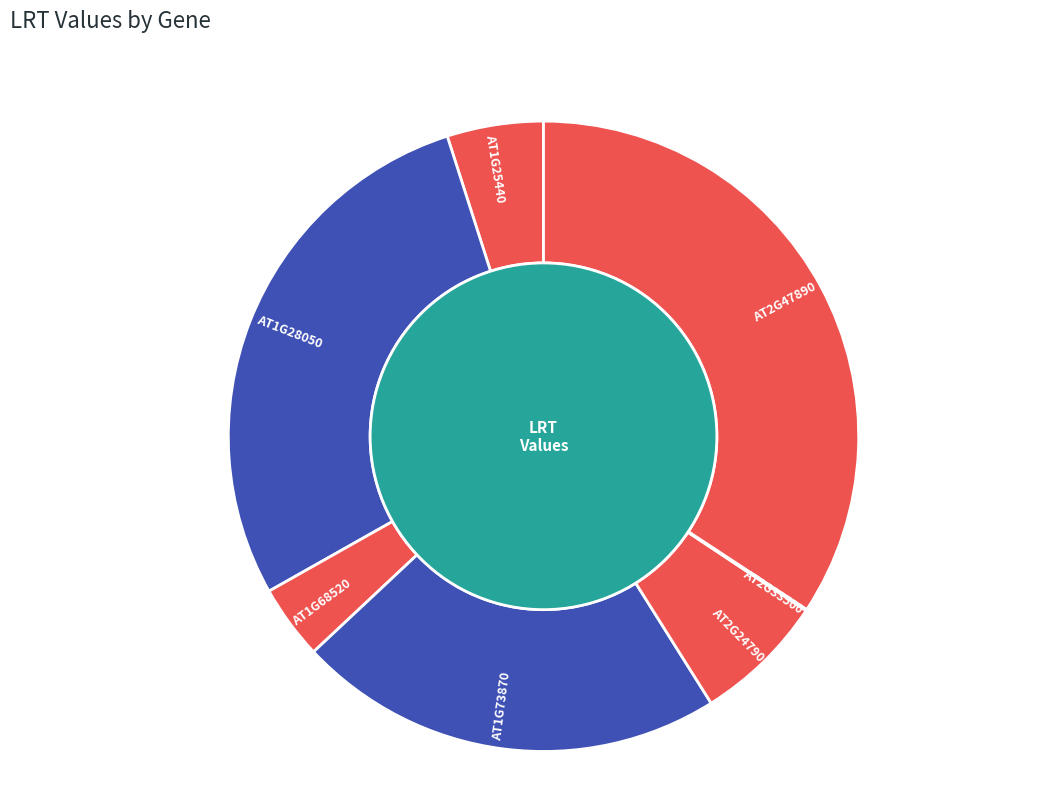

Which category has the biggest portion of the pie?

AT2G47890